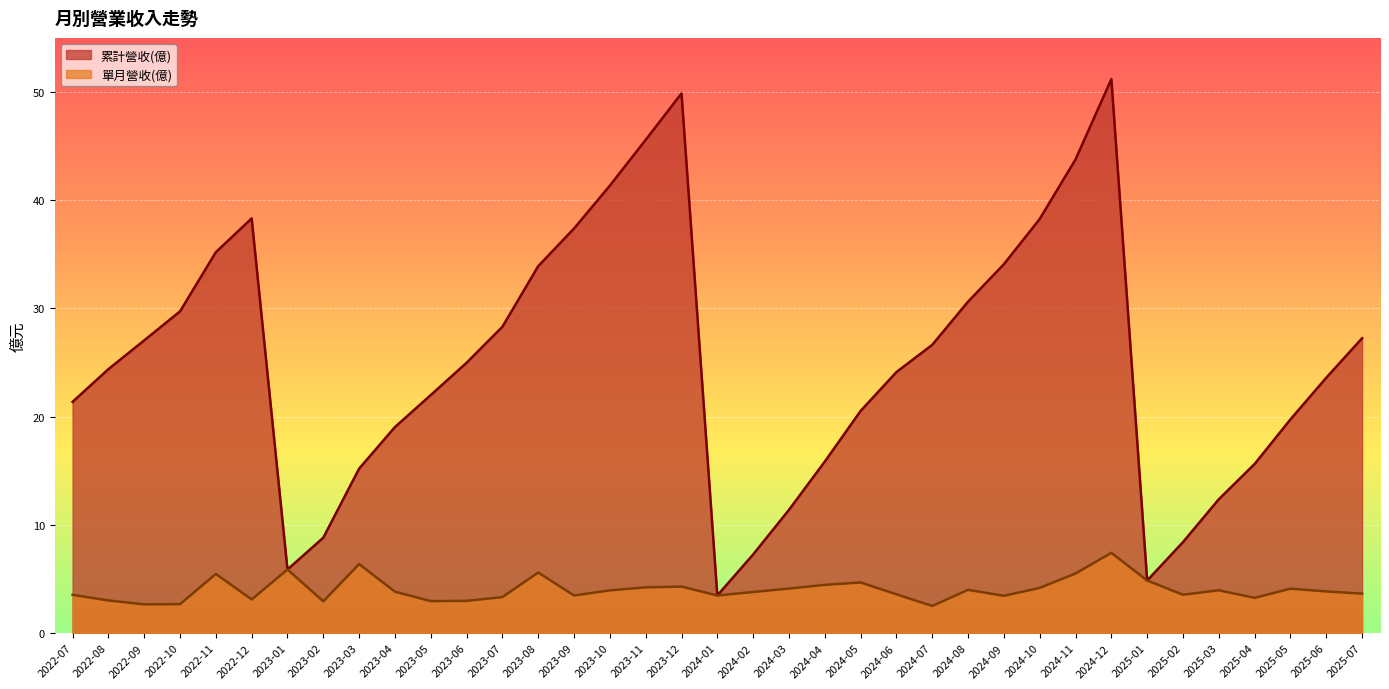

What position from the right is 2024-05?

15